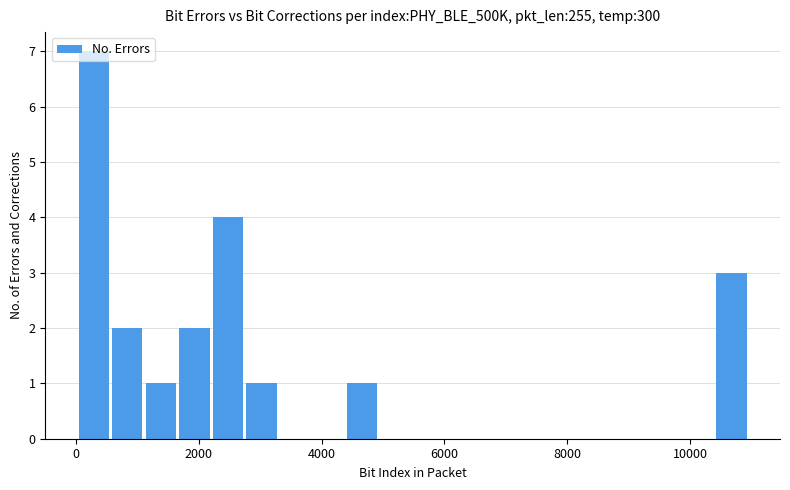

Around what value on the x-axis is the tallest bar? Give the approximate position of its centre, as read against the axis.

200